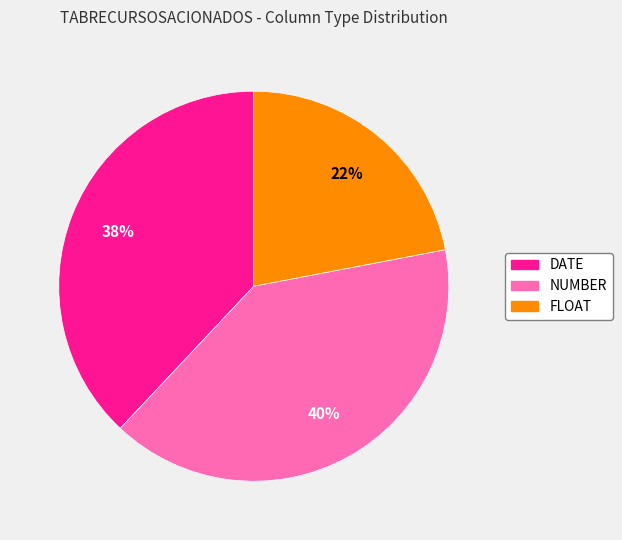

Which slice is the smallest?

FLOAT